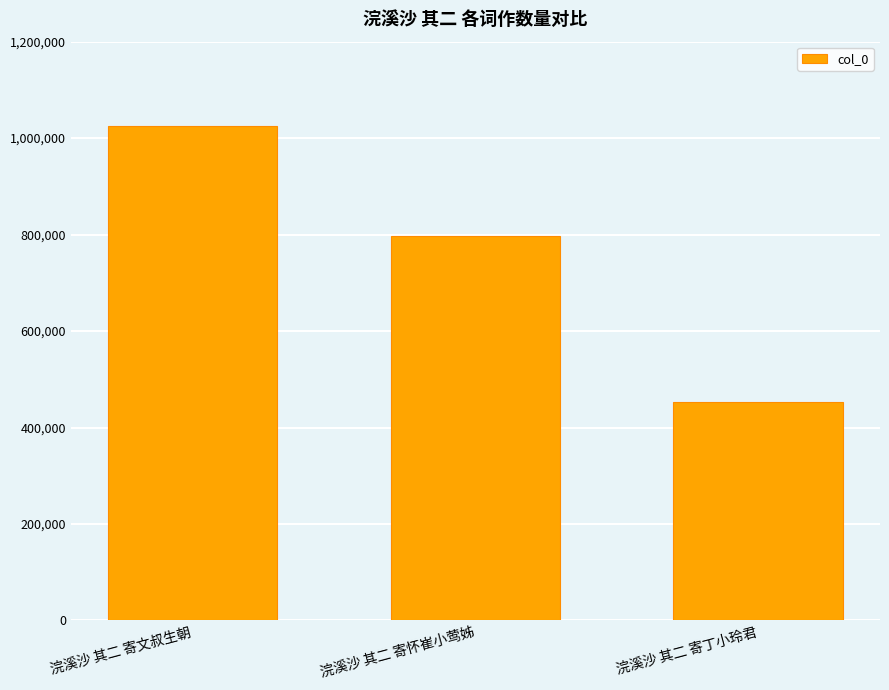

What is the maximum value shown in the chart?

1026012